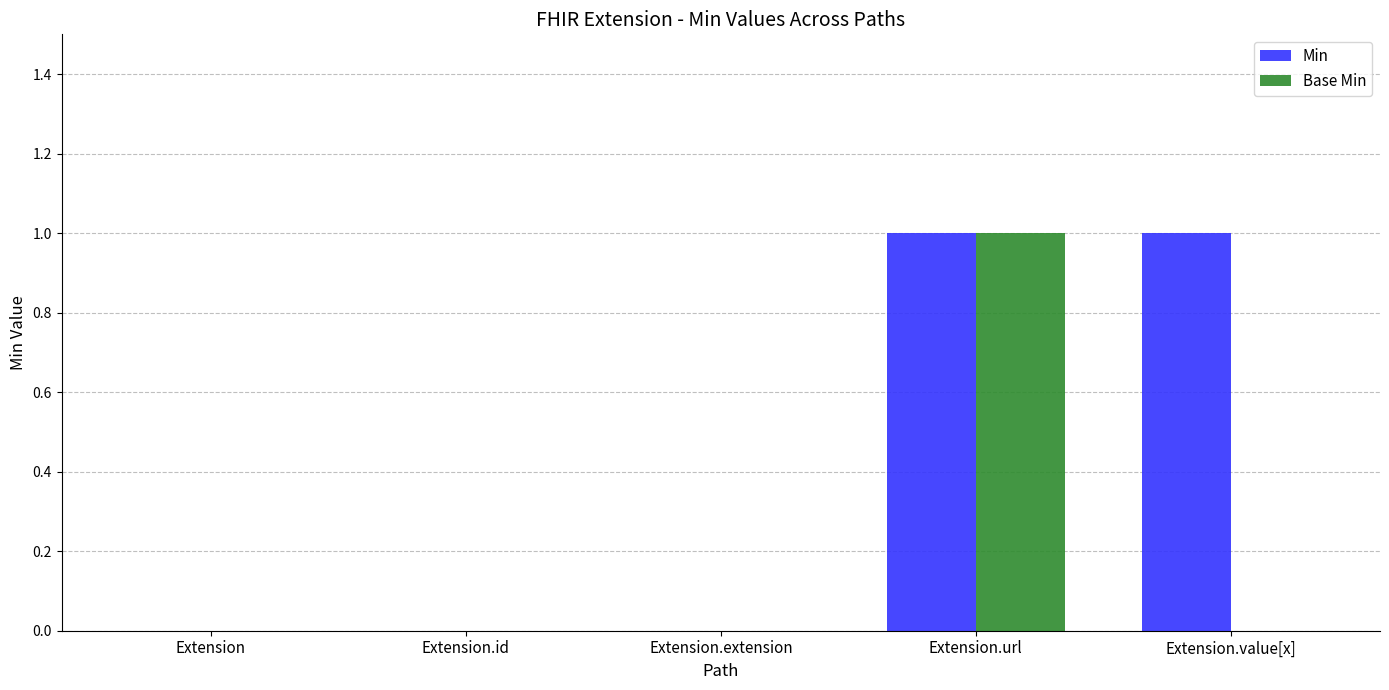

Is the value of Base Min at Extension.url greater than the value of Min at Extension.extension?

Yes